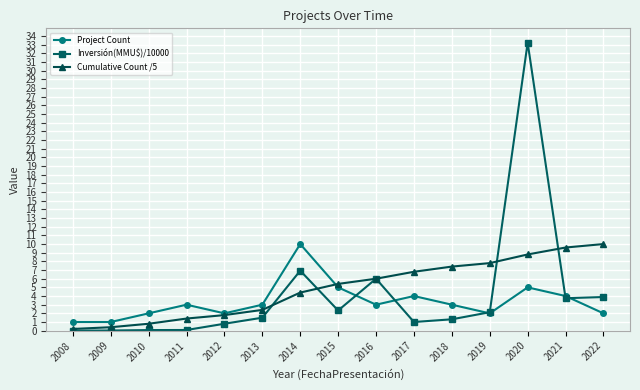

What is the difference between the highest and lowest values at 2010?

1.9